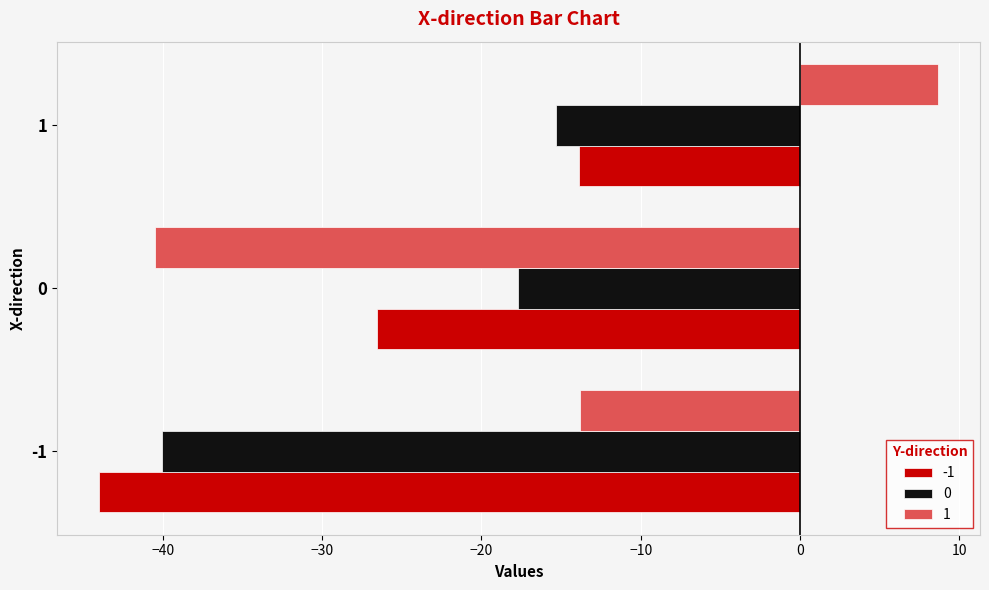

Count the number of data series in this chart.

3